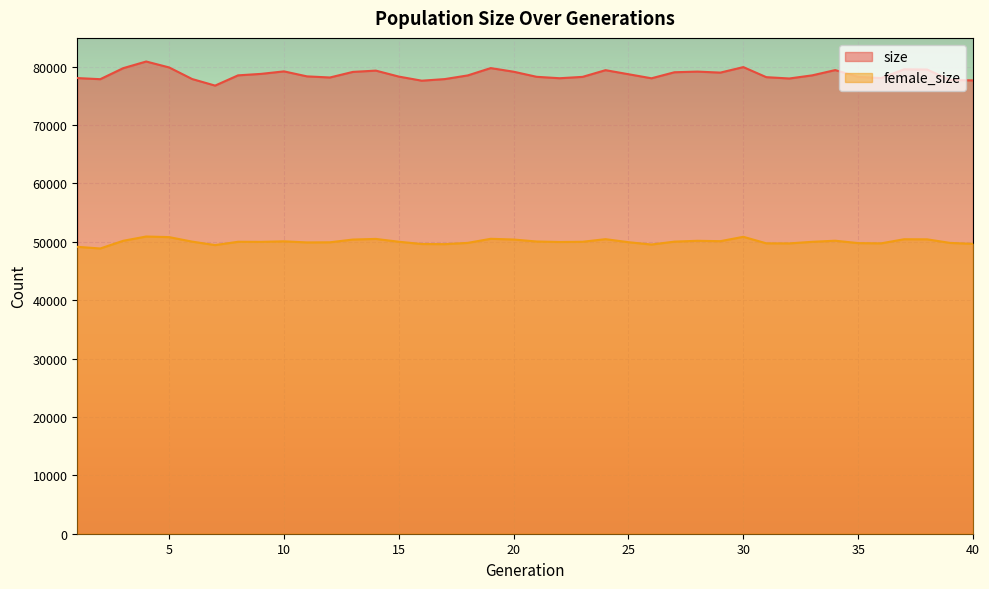

How many values in the size series are below 78516?

20